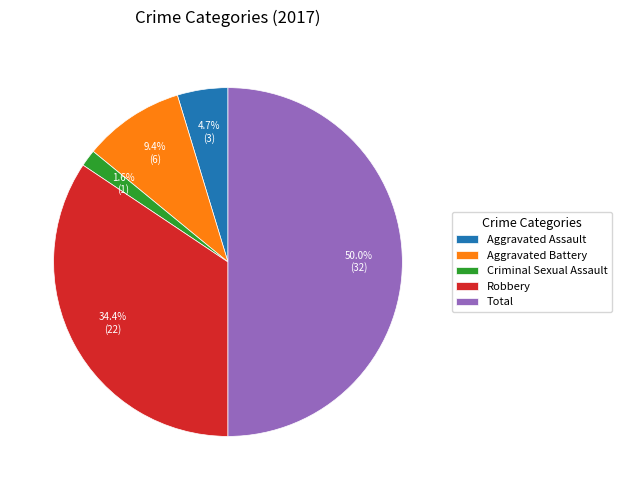

To the nearest percent, what is the combined percentage of Criminal Sexual Assault and Total?

52%